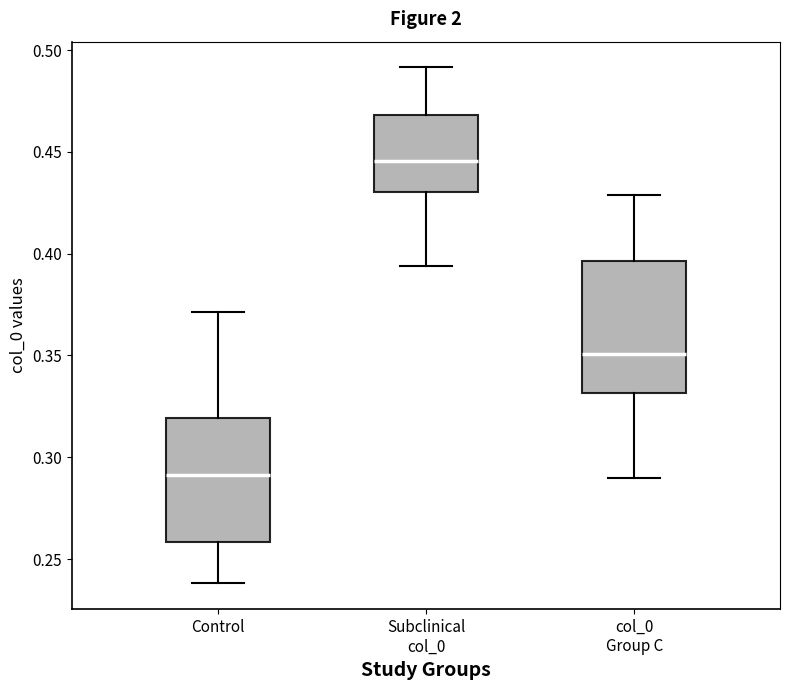

Reading left to right, transcribe this box plot: for each box, give where its median line is, the range the box spans, and where its two whiskers end, as read against the y-axis. The values are not printed on the chart, so give them approximately, as read against the axis.

Control: median 0.290, box 0.260 to 0.320, whiskers 0.240 to 0.370
Subclinical col_0: median 0.445, box 0.430 to 0.470, whiskers 0.395 to 0.490
col_0 Group C: median 0.350, box 0.330 to 0.395, whiskers 0.290 to 0.430